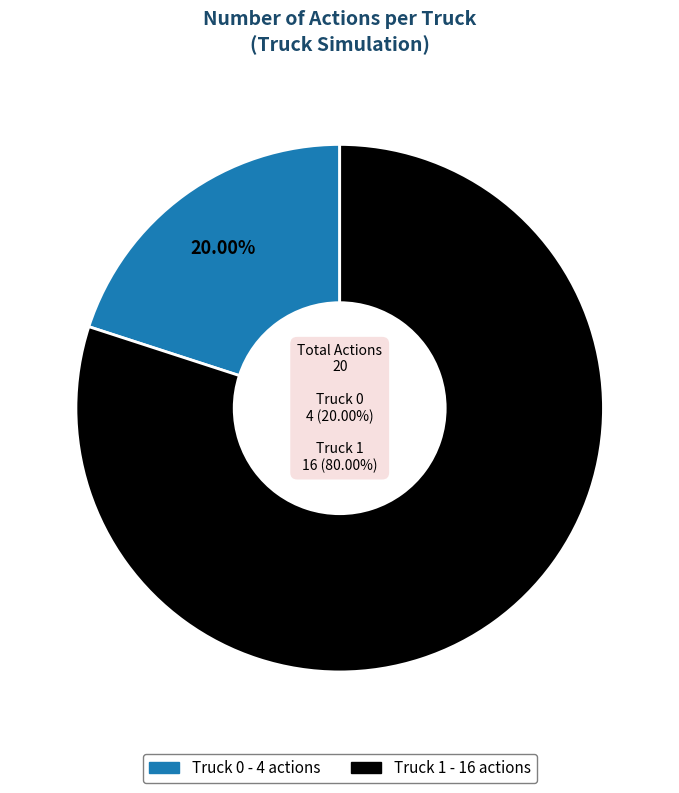

Do Truck 0 and Truck 1 together represent more than half of the pie?

Yes